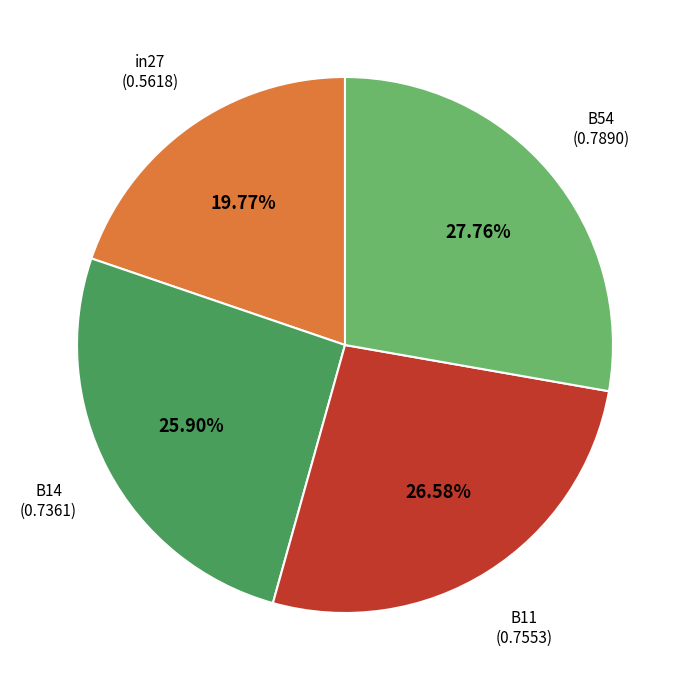

Is there a majority slice in this chart?

No